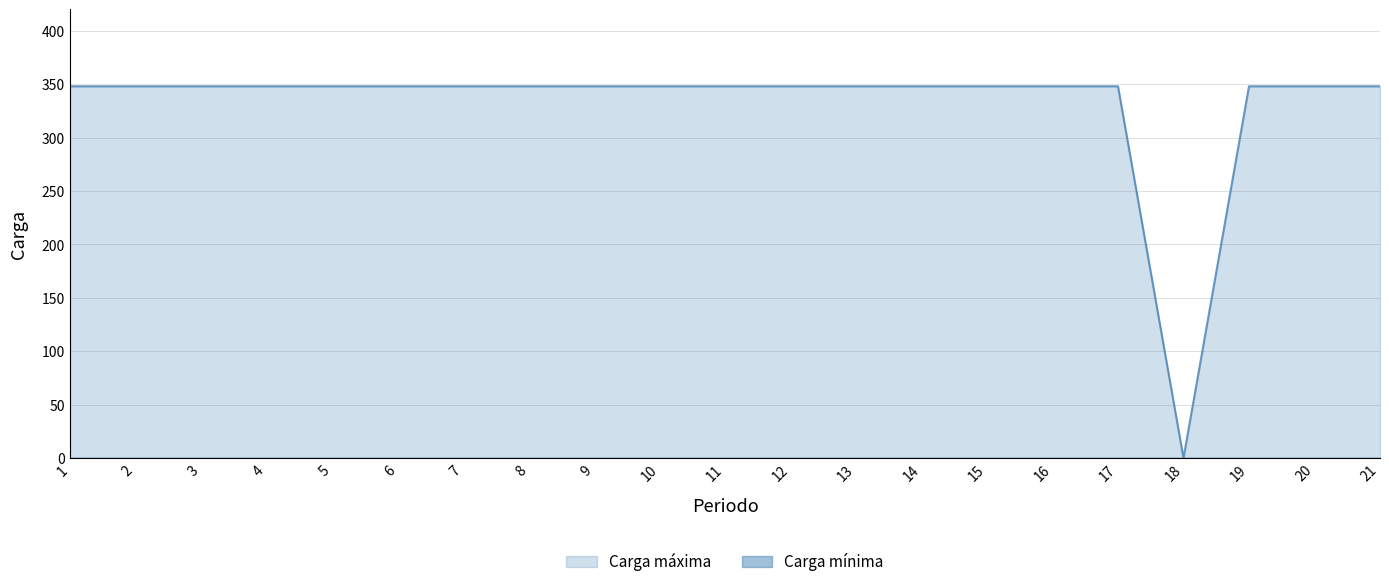

Reading left to right, what are all the values shown in this chart?

1=348	2=348	3=348	4=348	5=348	6=348	7=348	8=348	9=348	10=348	11=348	12=348	13=348	14=348	15=348	16=348	17=348	18=0	19=348	20=348	21=348